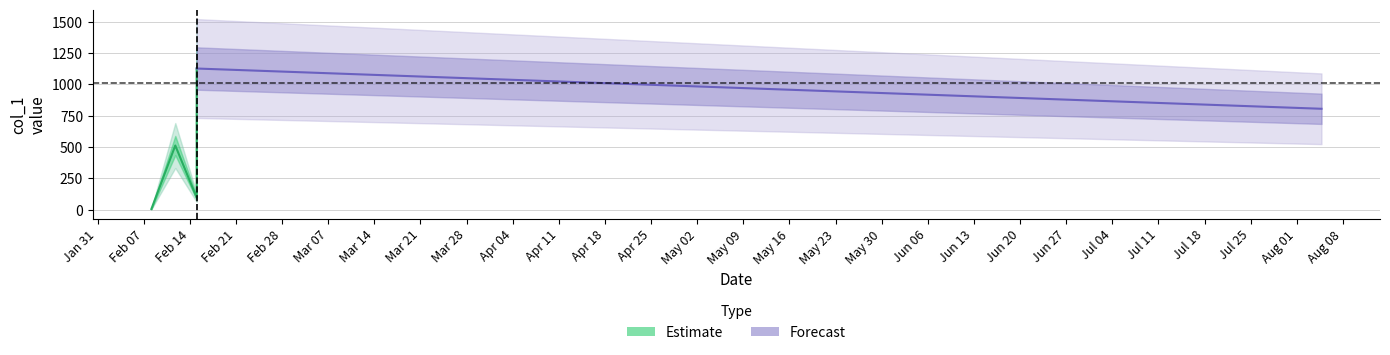

Reading left to right, what are all the values shown in this chart?

2017-02-08 04:08:05=5.8	2017-02-11 19:11:37=512.4	2017-02-15 01:05:02=96.8	2017-02-15 01:05:08=423.6	2017-02-15 01:05:10=546.0	2017-02-15 01:05:20=1126.8	2017-08-04 17:56:13=805.6